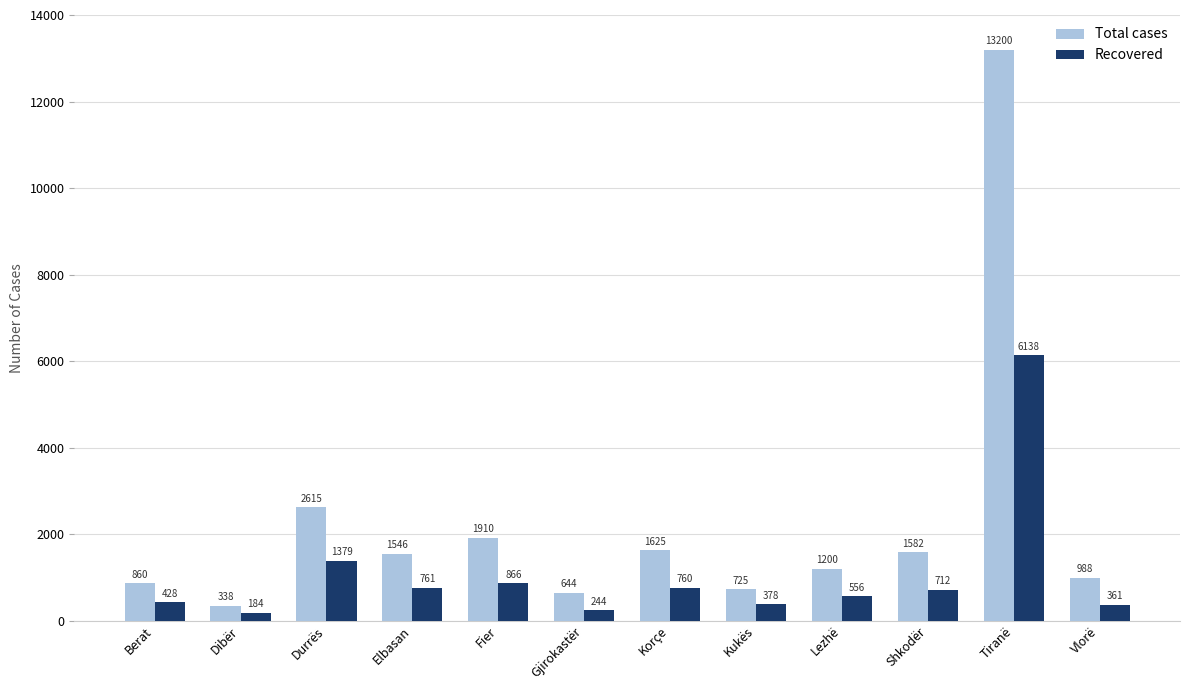

What is the difference between the Recovered values at Kukës and Dibër?

194